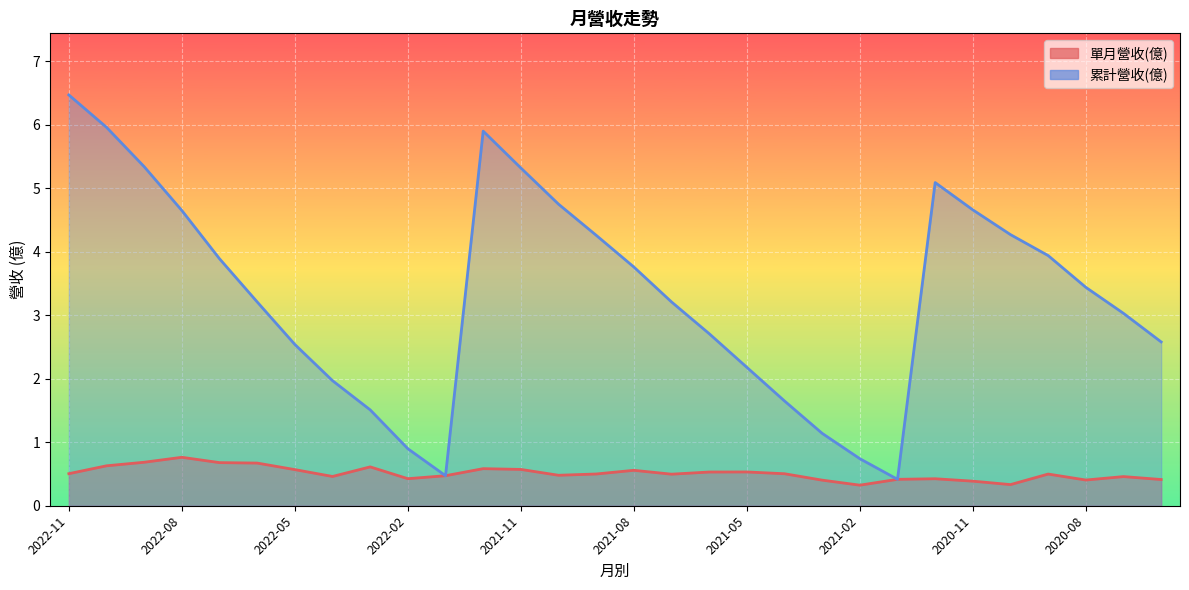

List the series in order of their peak value, lowest first.

單月營收(億), 累計營收(億)